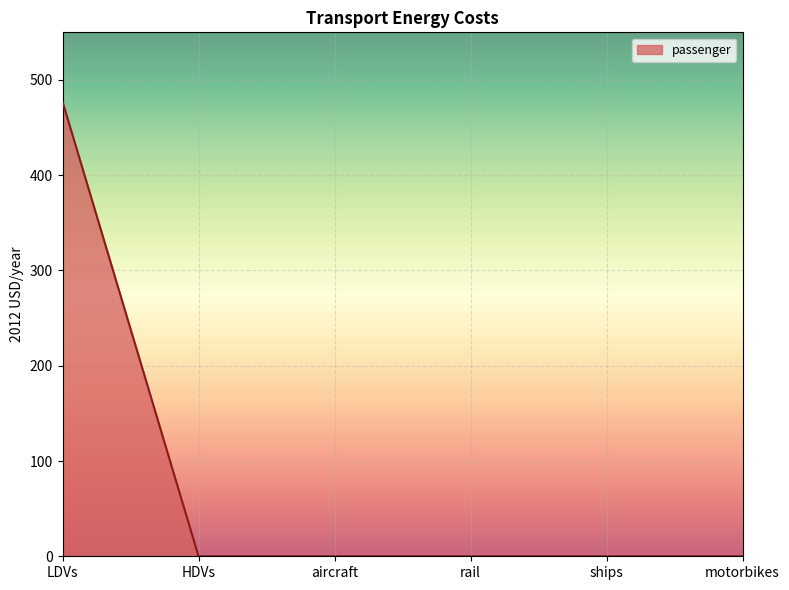

Is it true that the value at rail is 214.1?

False